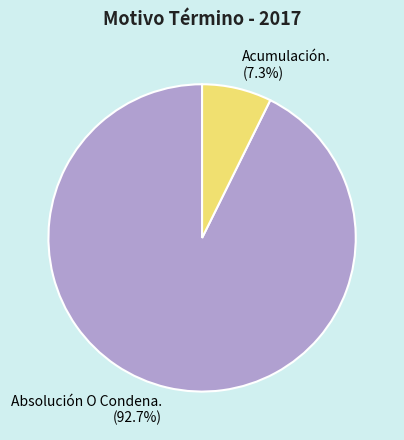

What portion of the pie excludes Absolución O Condena.?

7.3%